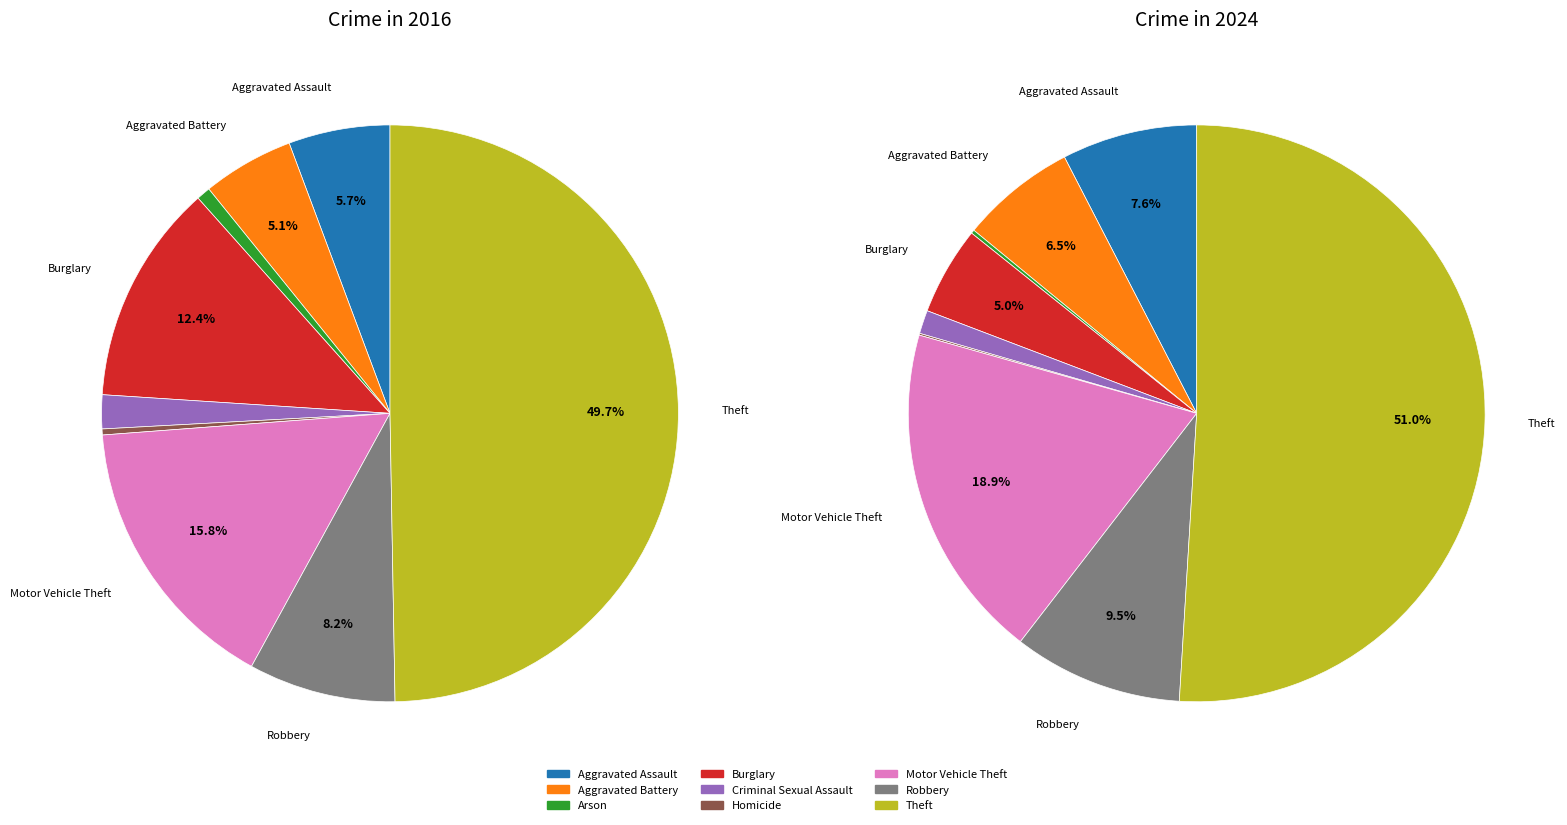

To the nearest percent, what is the average slice percentage?

11%